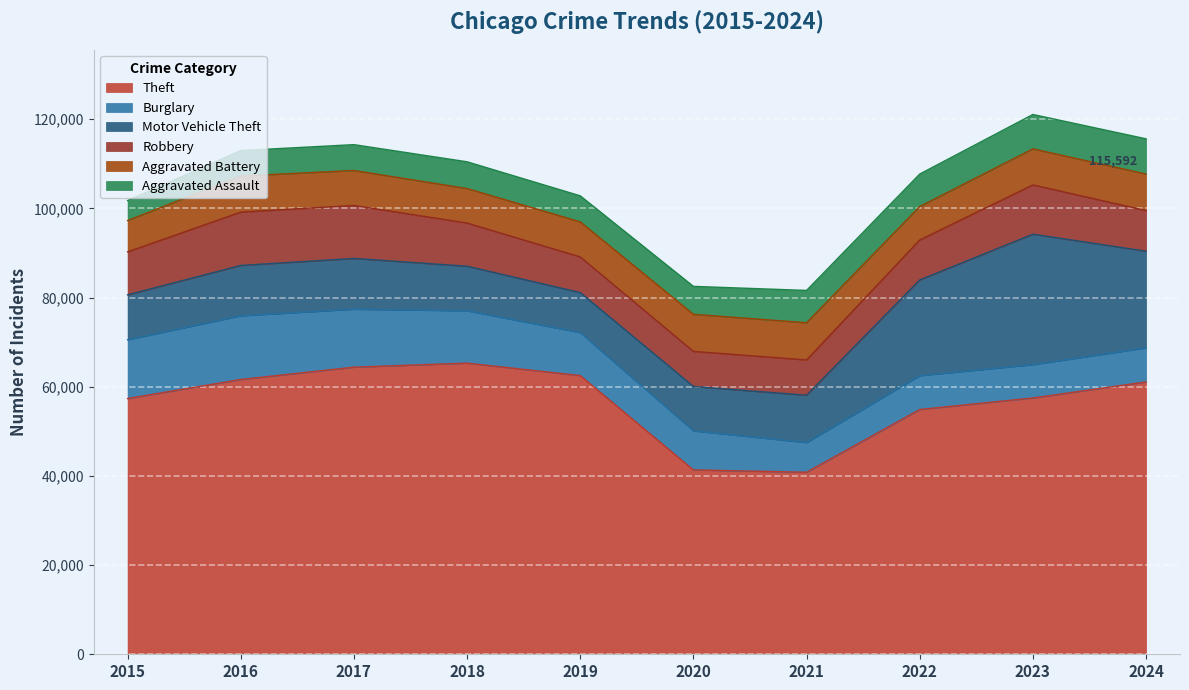

Where is Motor Vehicle Theft nearest to the value 19115?

2022